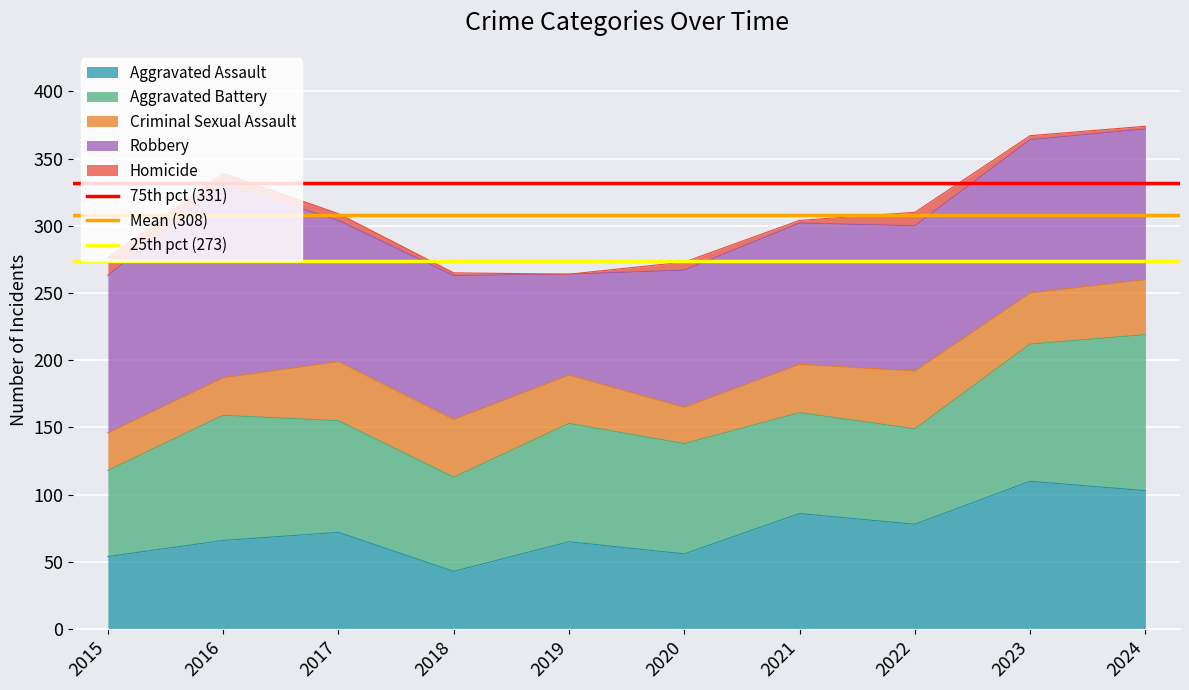

Where is Mean (308) nearest to the value 308?

2015